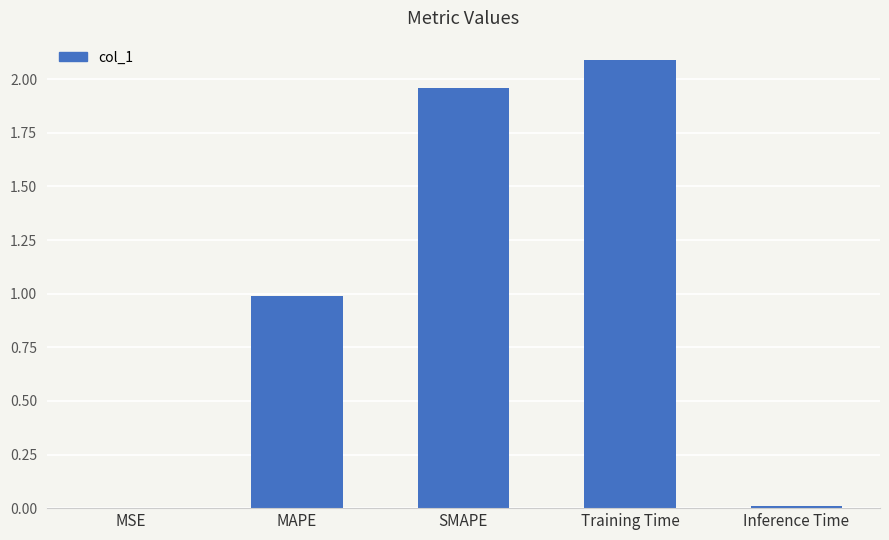

At which category does the chart reach its peak across all series?

Training Time